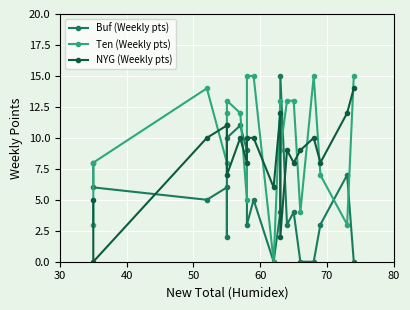

Is this an area chart (filled region under the line)?

No